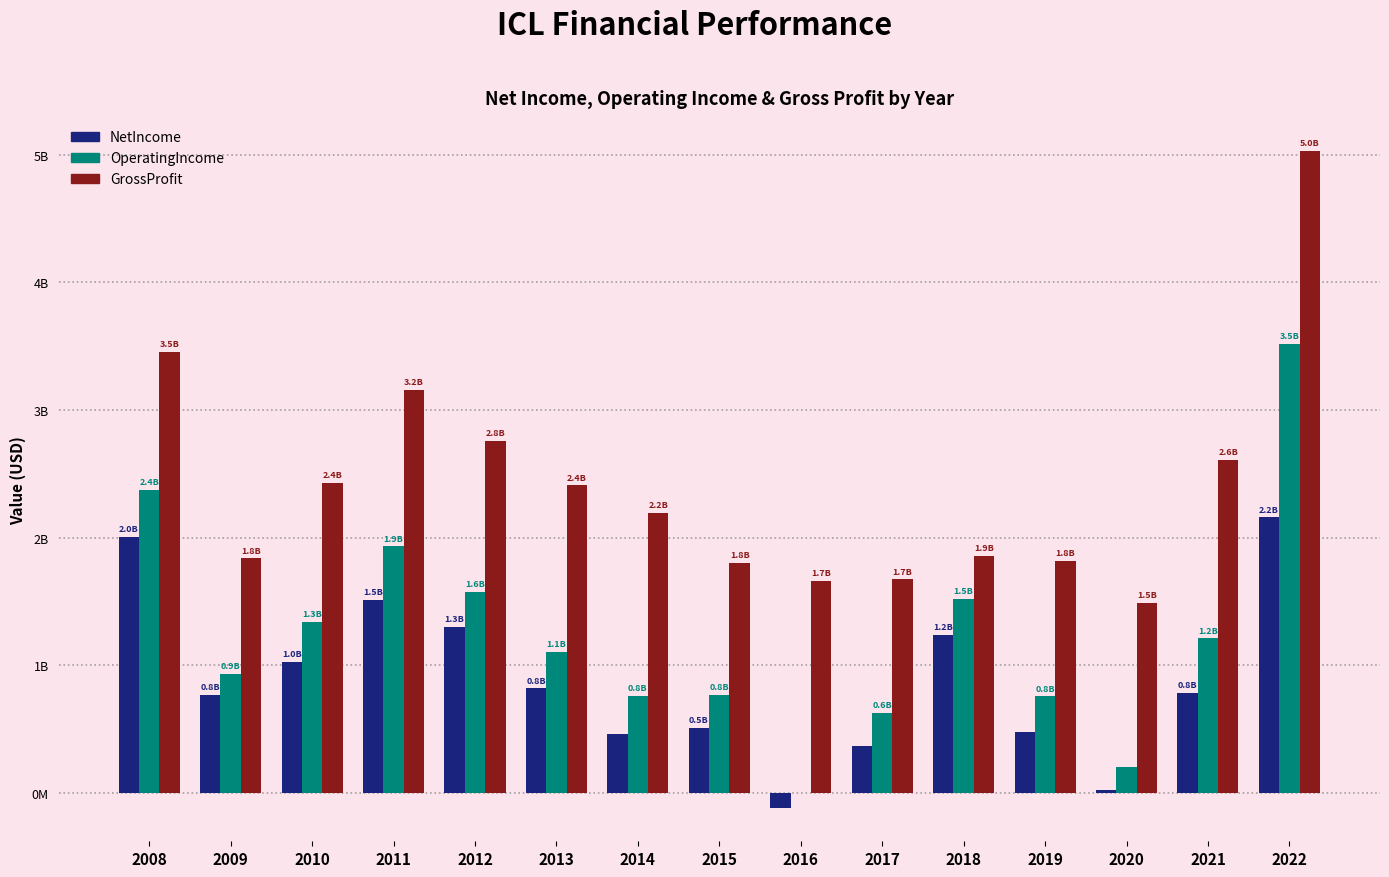

What are all the series names shown in the legend?

NetIncome, OperatingIncome, GrossProfit